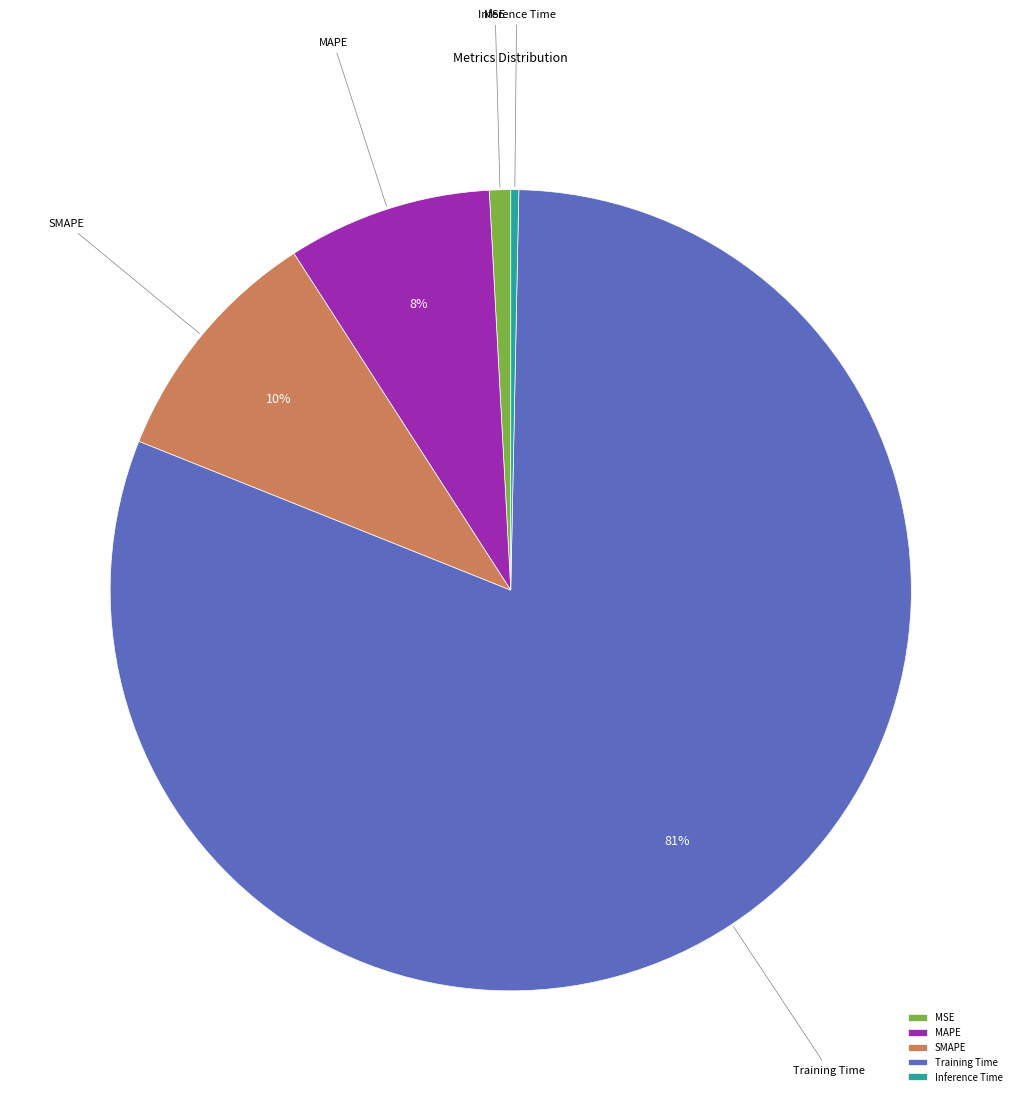

Which slice represents more than half of the pie?

Training Time